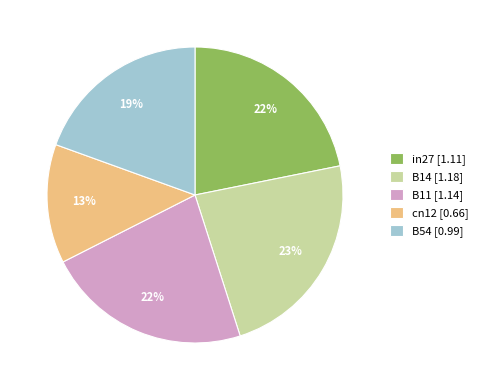

Which category has the biggest portion of the pie?

B14